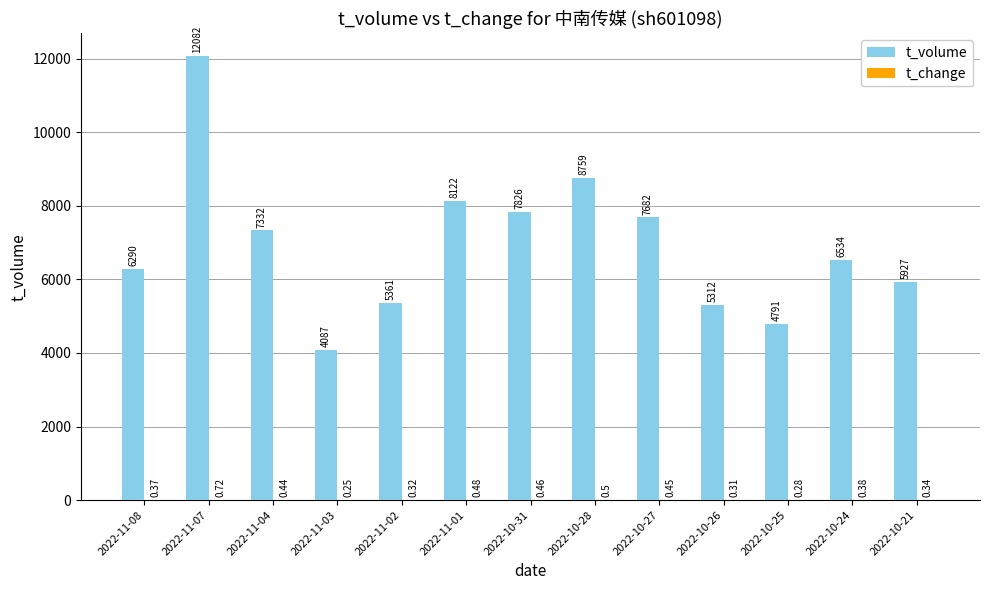

Which series changed the most between 2022-11-04 and 2022-11-03?

t_volume